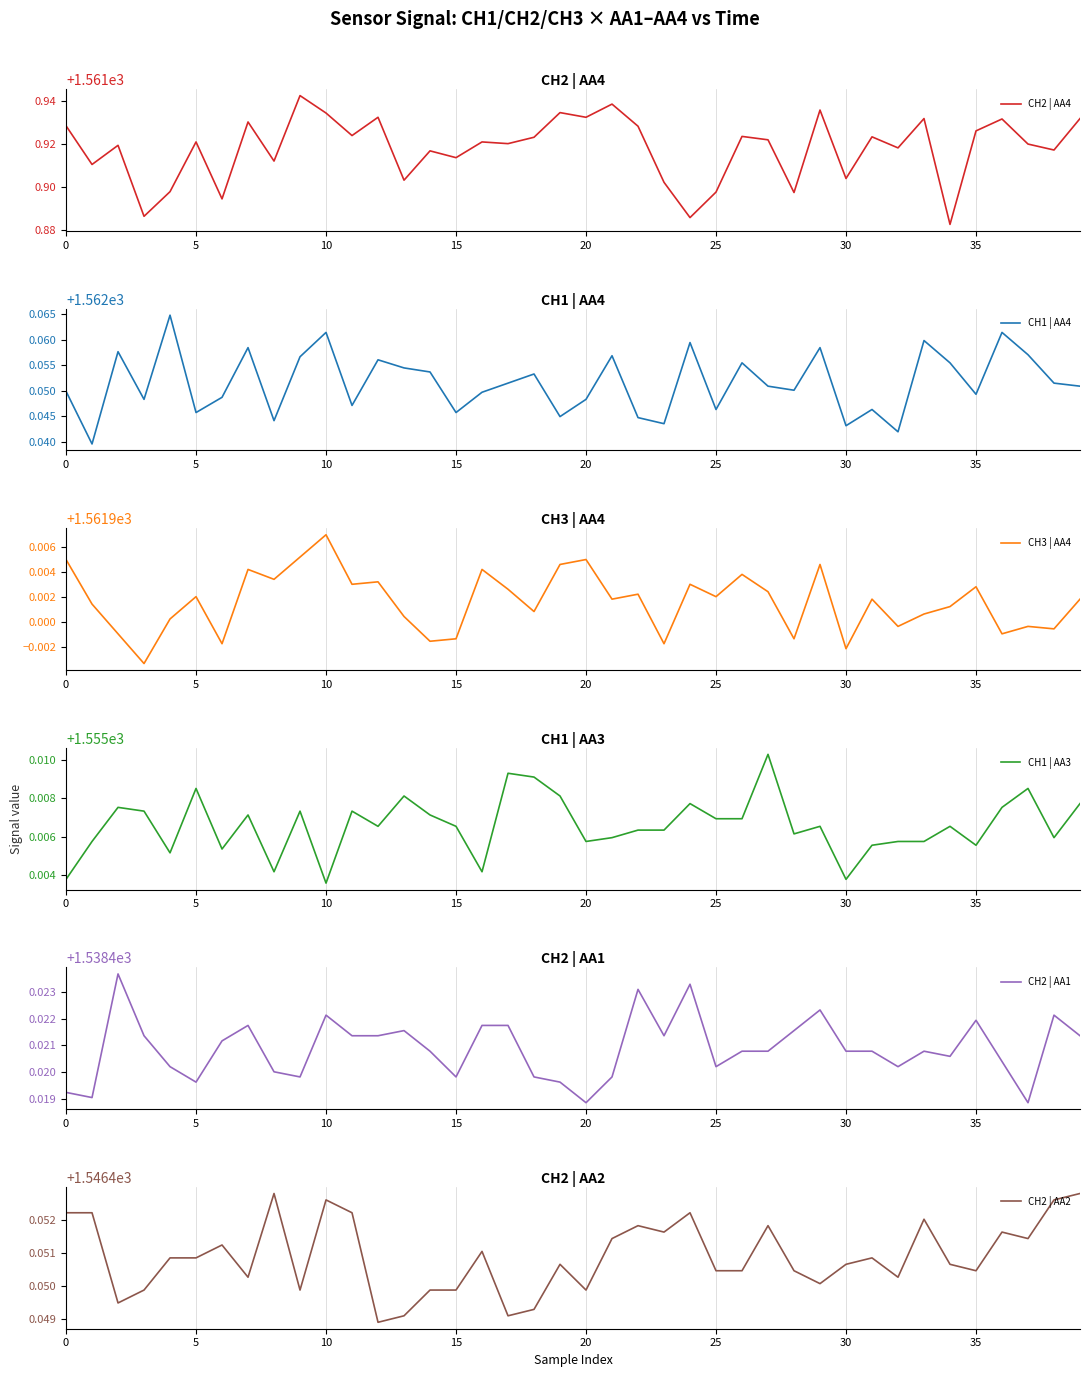

What is the sum of the CH2 | AA1 values at 18 and 39?

3076.8